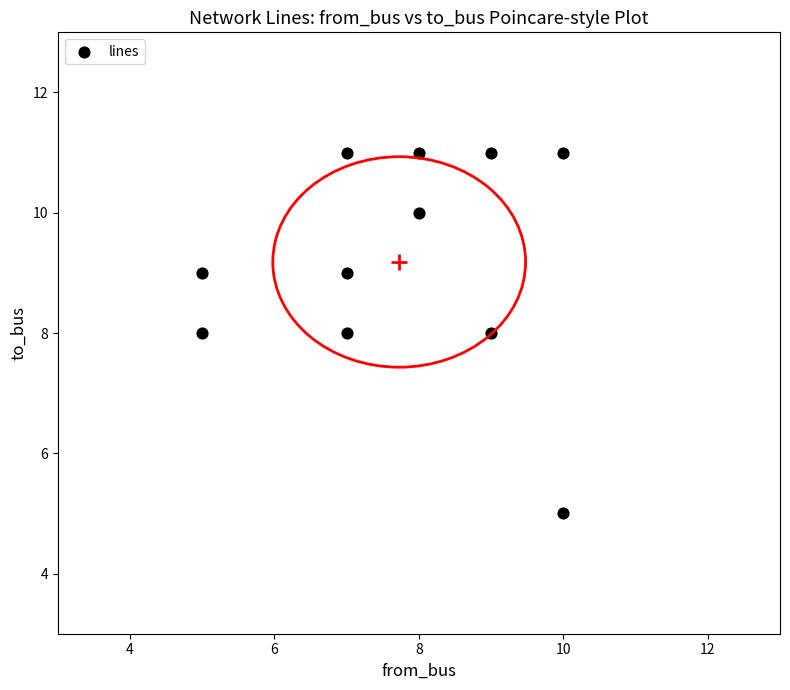

What is the range of X values (max minus min)?

5